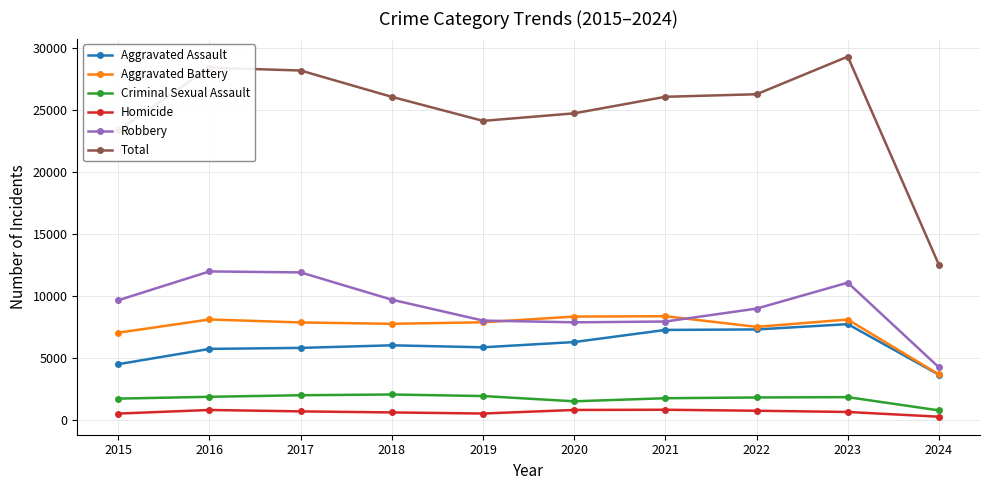

What are all the series names shown in the legend?

Aggravated Assault, Aggravated Battery, Criminal Sexual Assault, Homicide, Robbery, Total